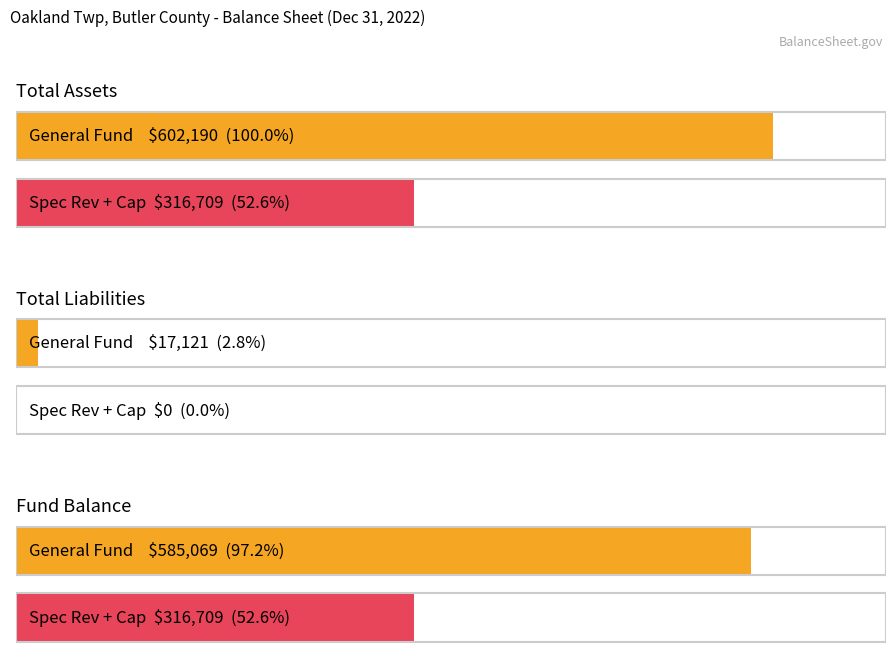

Where is General Fund nearest to the value 309655?

Fund Balance